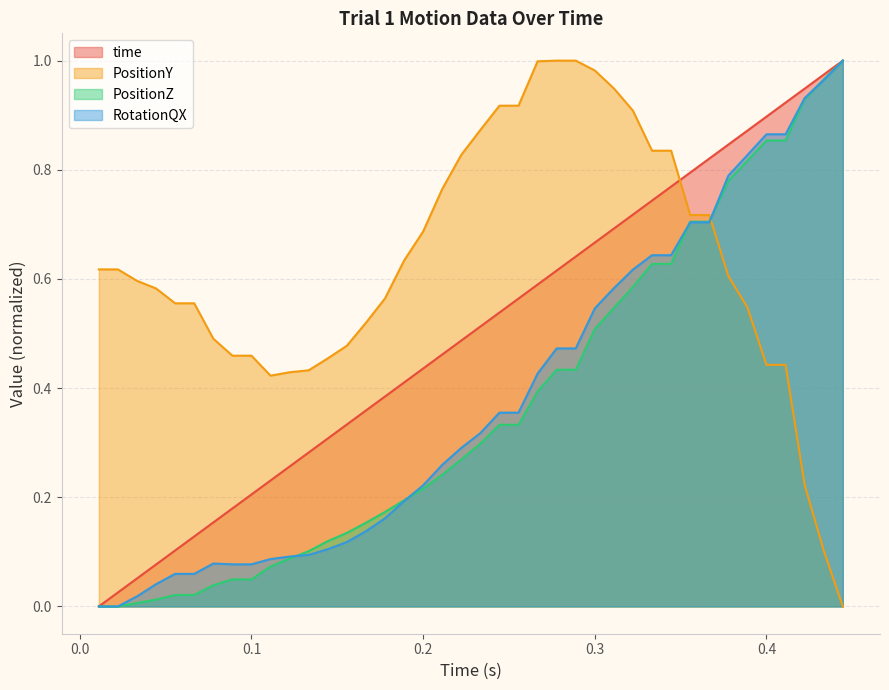

Does the chart have visible grid lines?

Yes